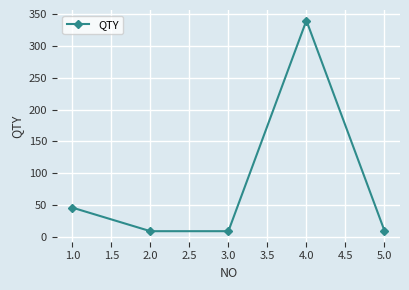

What is the average value?

83